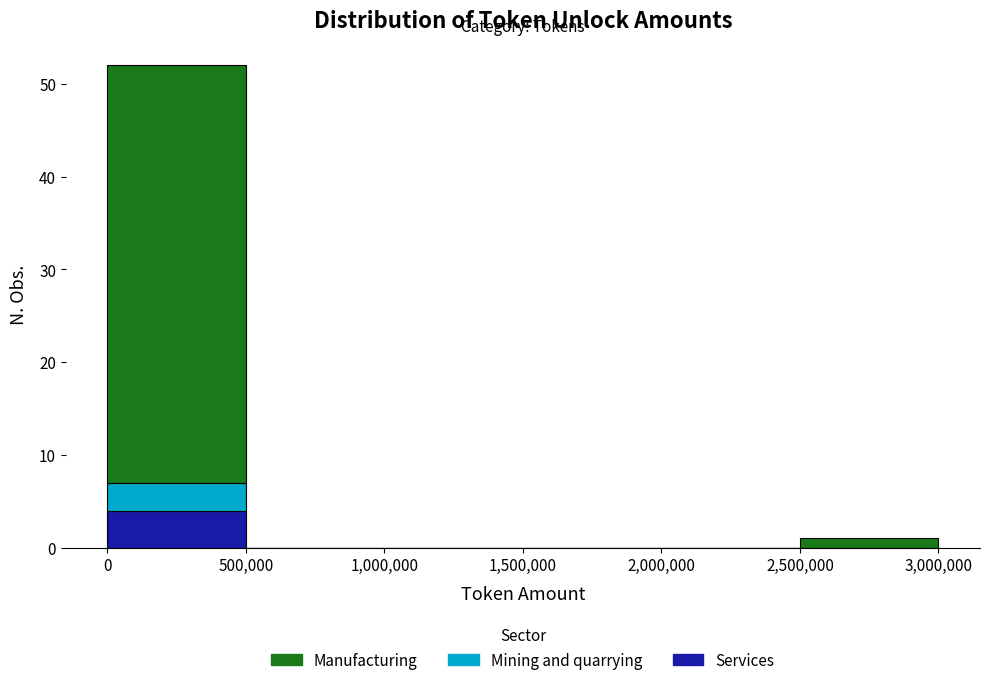

Which range on the x-axis has the tallest stacked bar (by total height)?

0 to 500,000